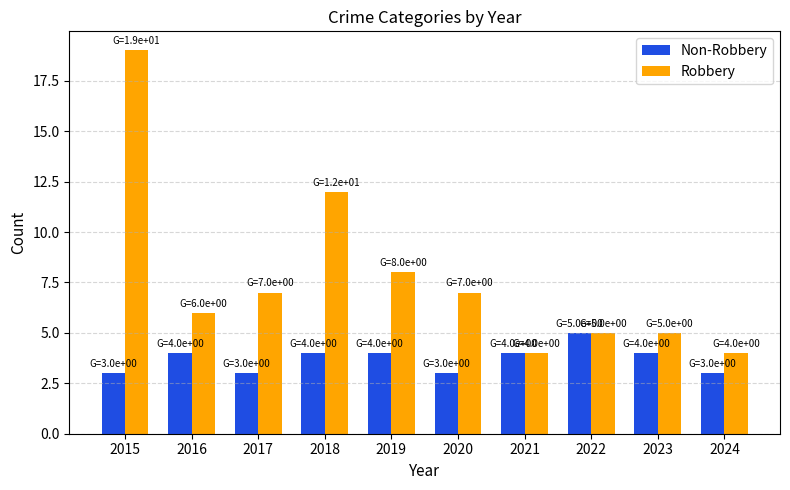

True or false: Non-Robbery has a value of 1 at 2023.

False